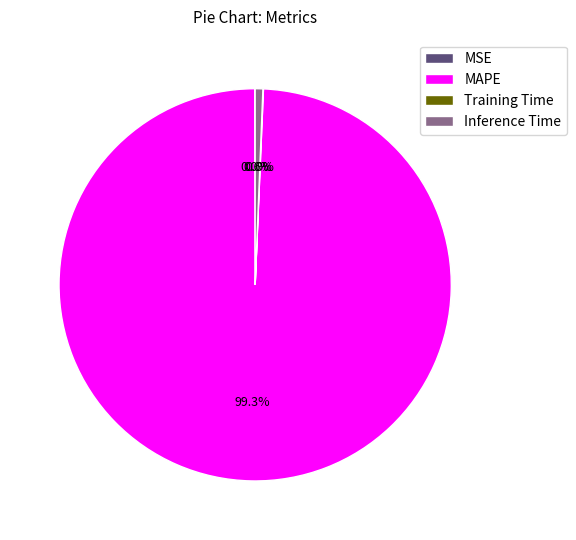

Which slice is the largest?

MAPE